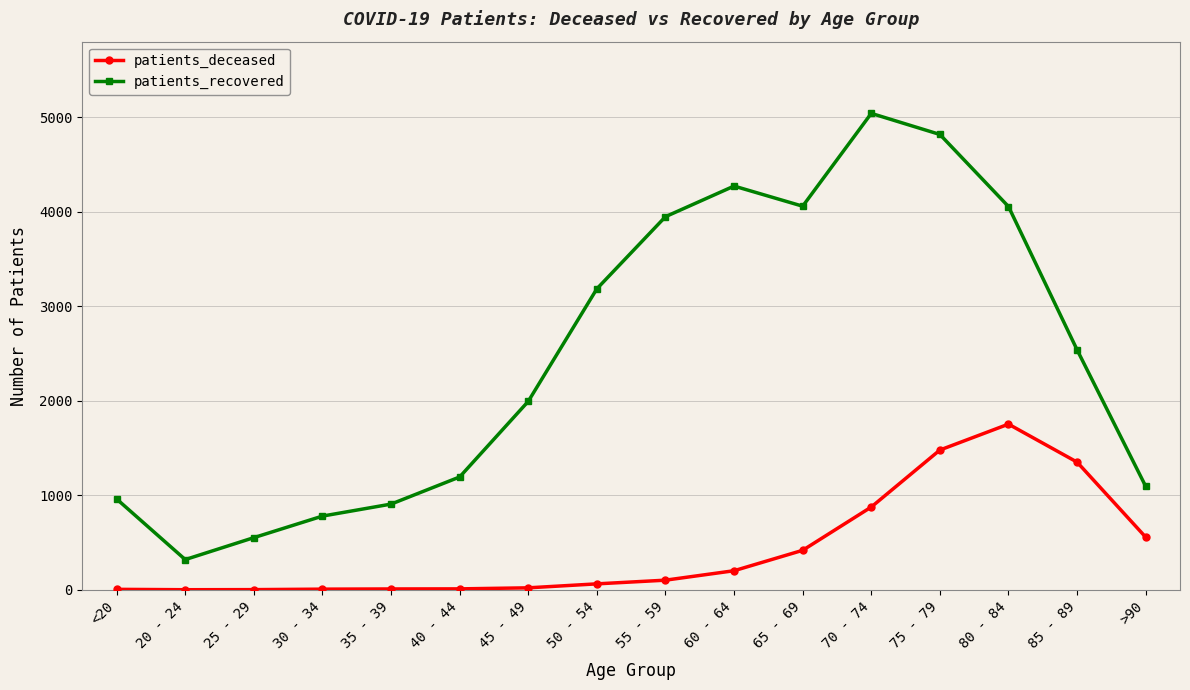

What is the maximum value for patients_recovered?

5041